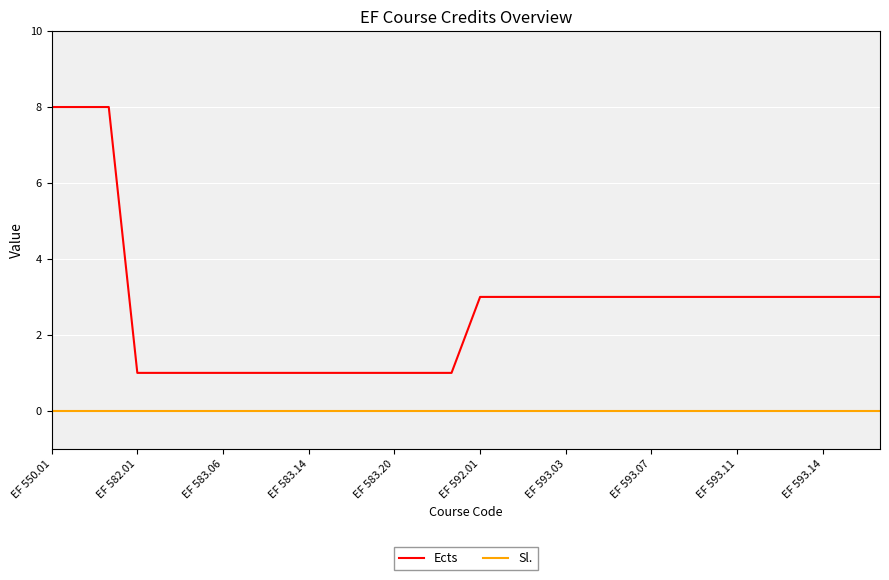

Which series has the largest total across all categories?

Ects